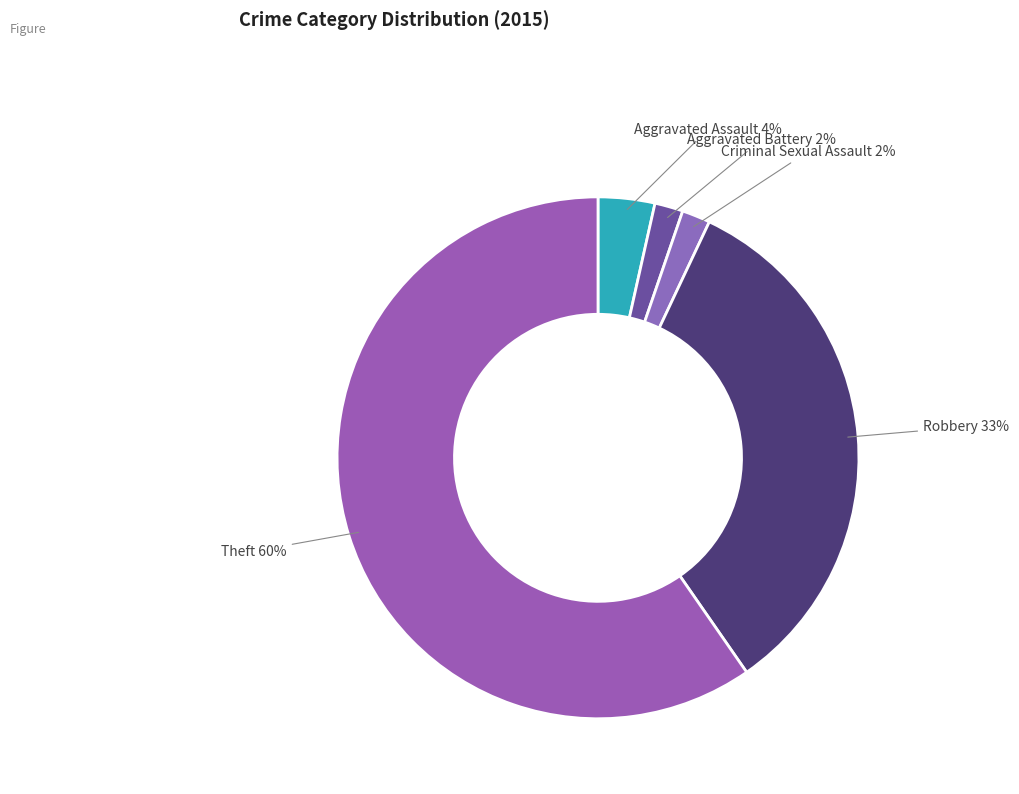

To the nearest percent, what is the average slice percentage?

20%